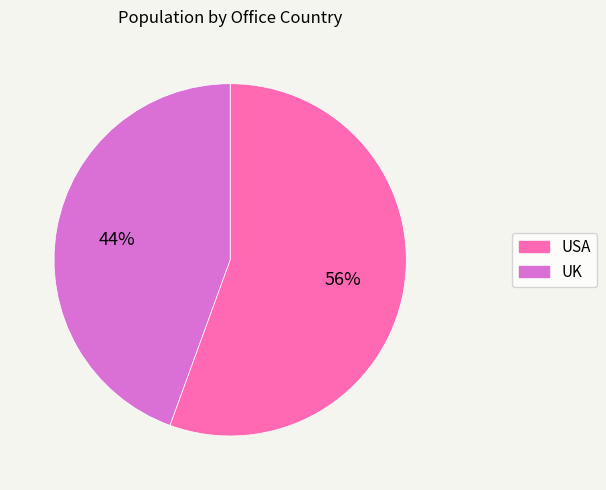

Which has a higher value, UK or USA?

USA